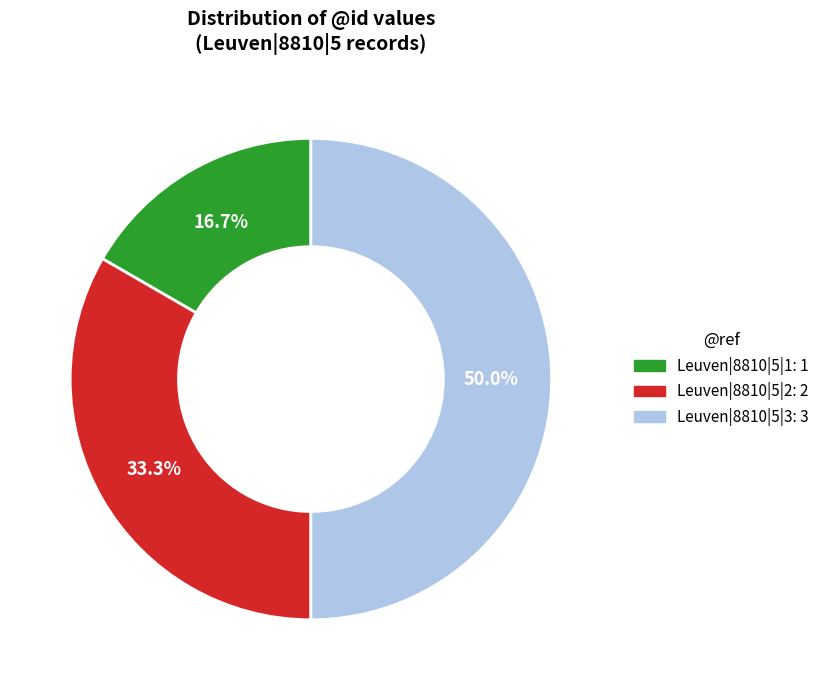

To the nearest percent, what percentage of the pie is Leuven|8810|5|3?

50%